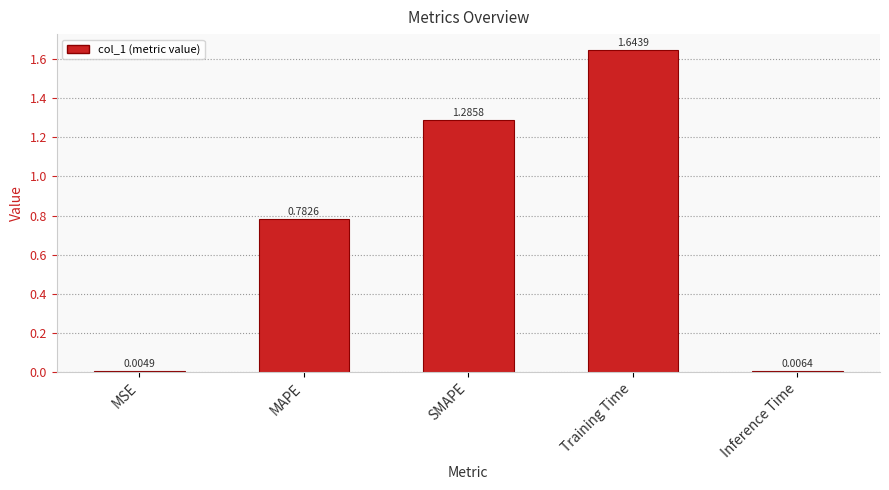

Which has a higher value, MAPE or Training Time?

Training Time